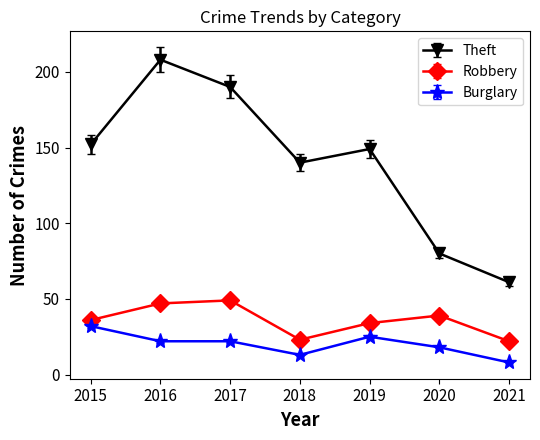

True or false: Robbery has more than 1 points higher than both neighbors.

True